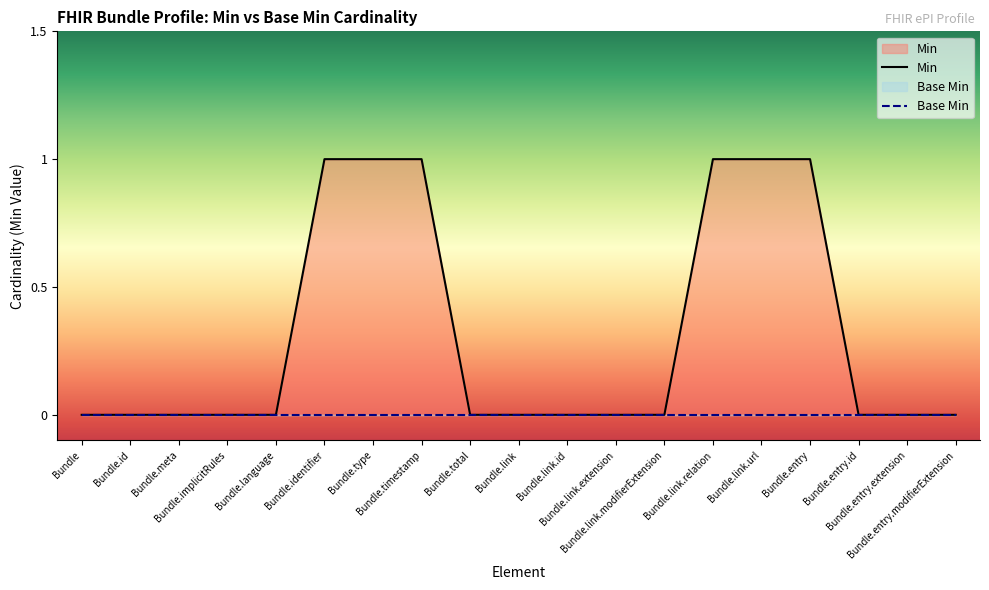

What is the label of the 16th point from the right?

Bundle.implicitRules